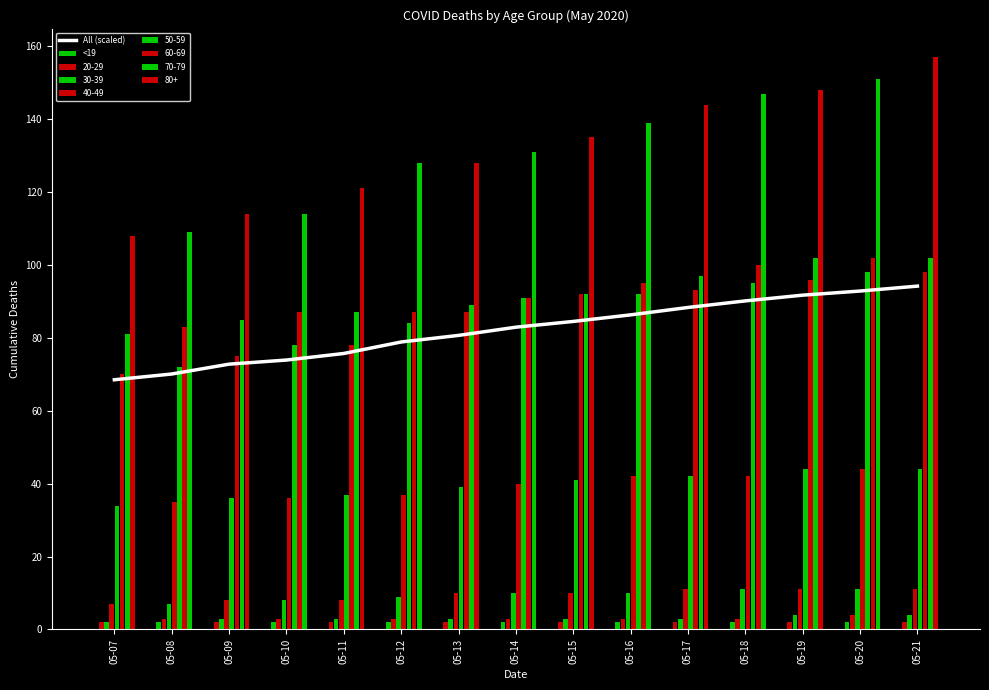

Is it true that All (scaled) equals 86.3 at 05-16?

True